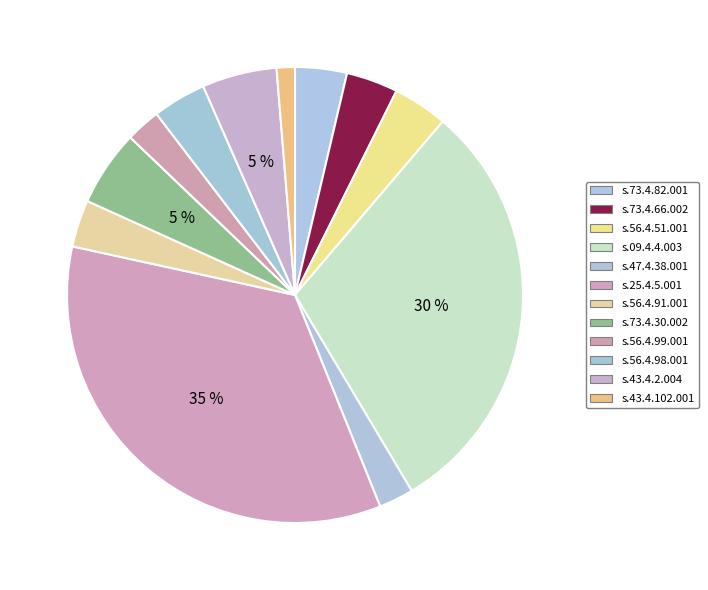

Which has a higher value, s.43.4.102.001 or s.47.4.38.001?

s.47.4.38.001